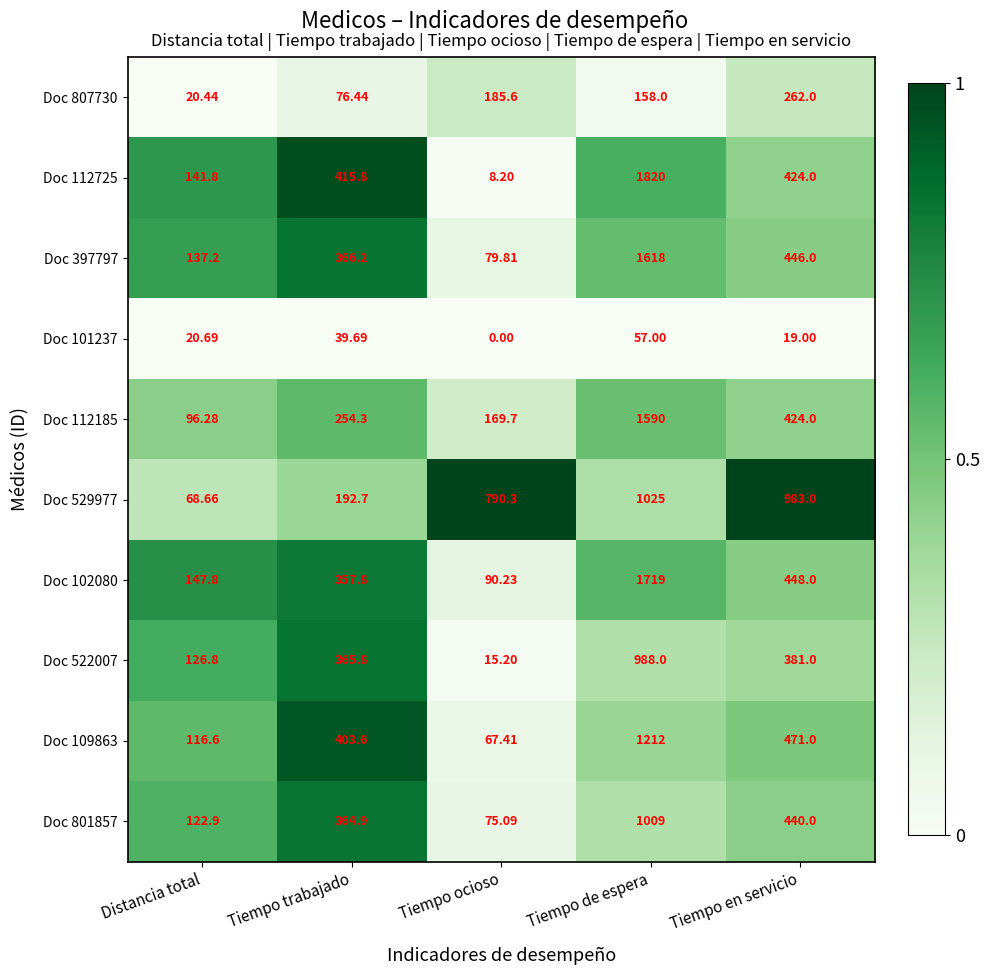

At which category is the sum across all series the highest?

Tiempo de espera